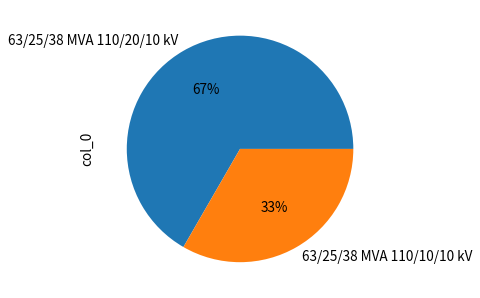

Is it true that 63/25/38 MVA 110/20/10 kV is 79% of the pie?

False